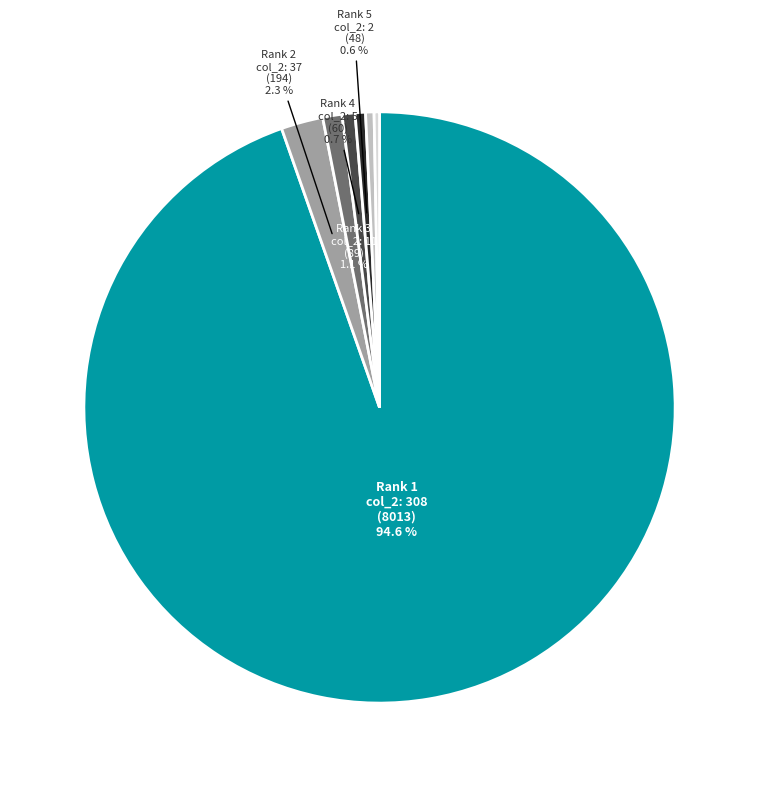

Is there any slice that represents more than half of the pie?

Yes